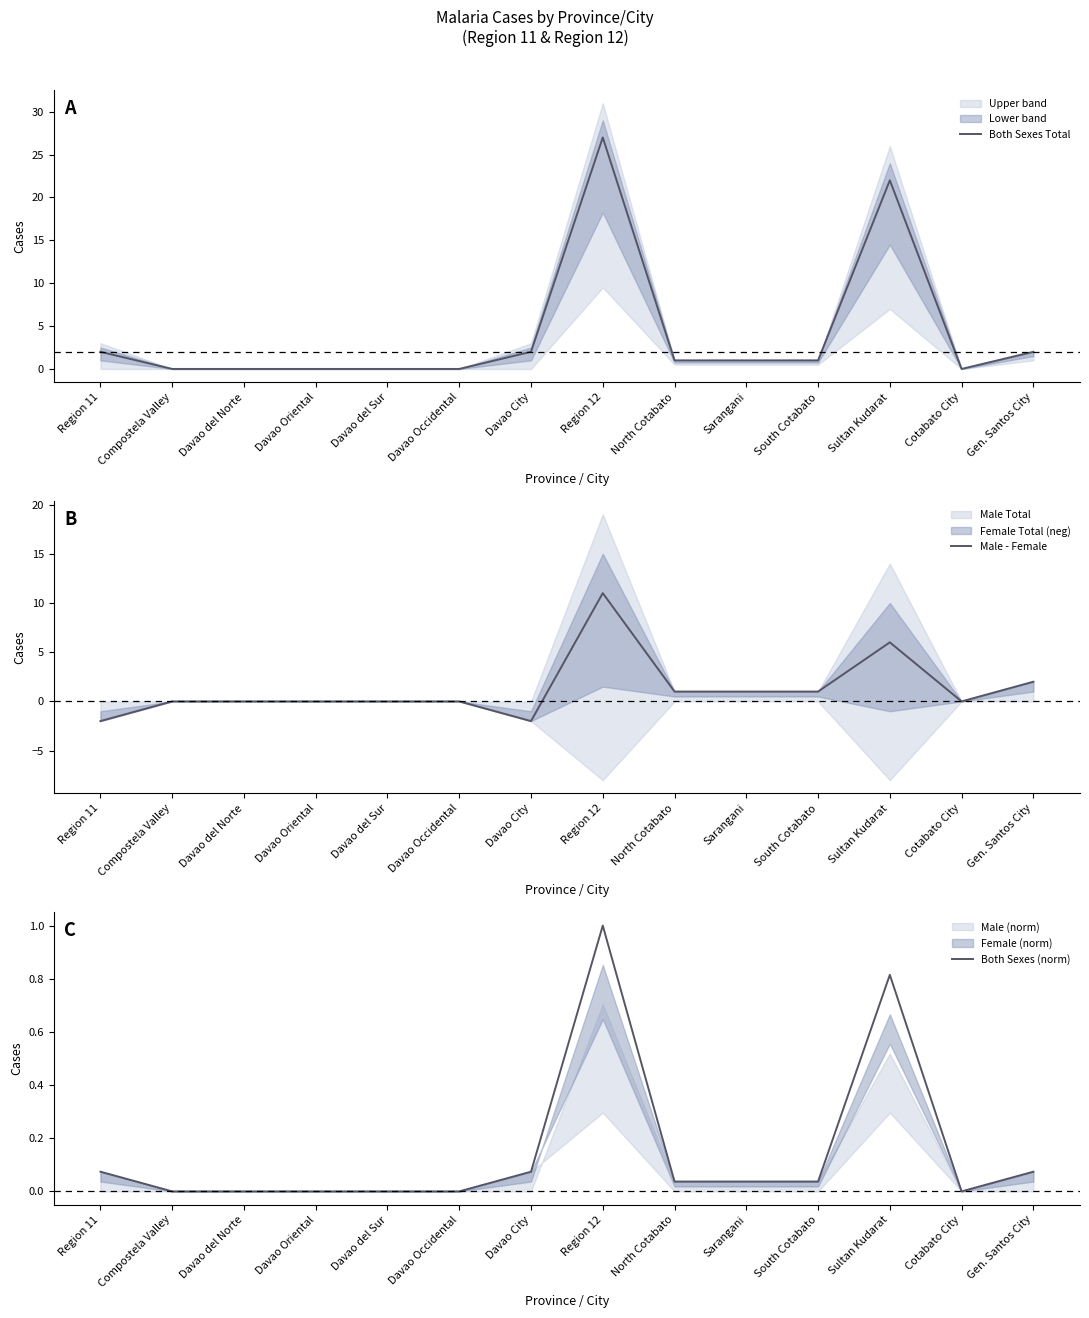

The Both Sexes (norm) series shows 0.1 at Gen. Santos City. True or false?

True